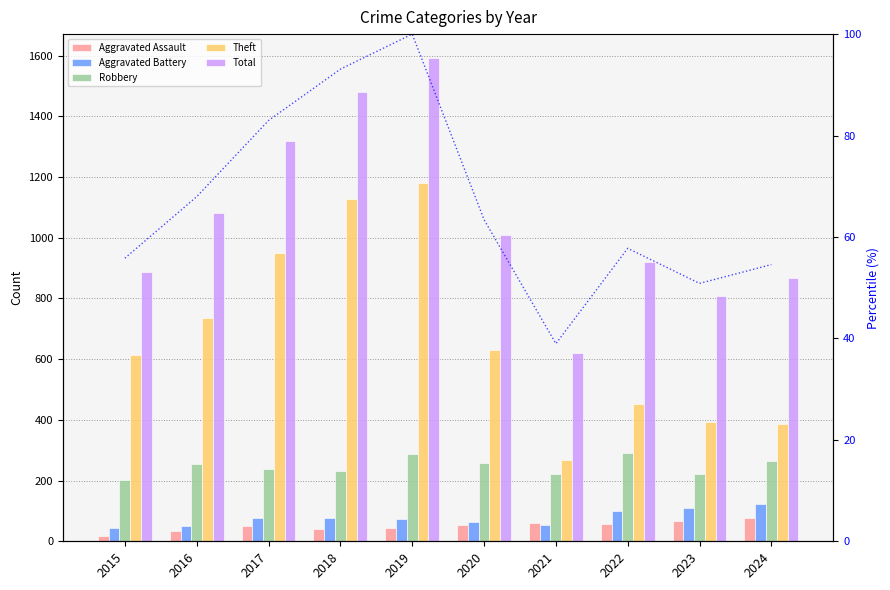

How many distinct data groups are displayed?

6